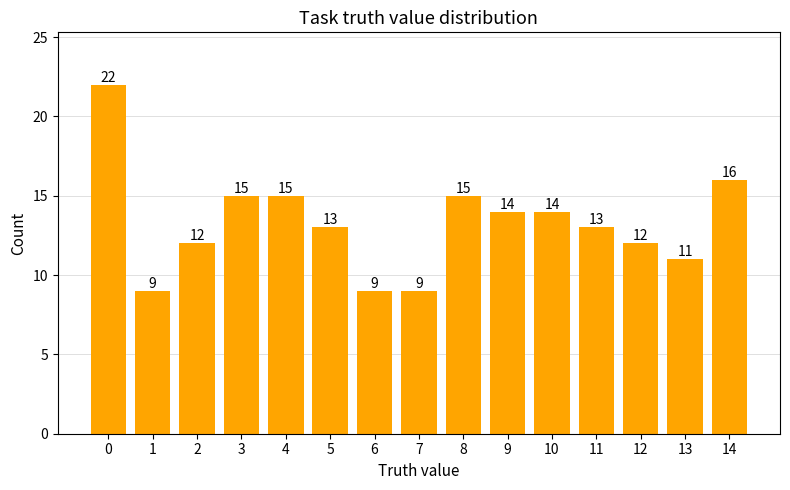

Reading left to right, extract all data points from this chart.

0=22	1=9	2=12	3=15	4=15	5=13	6=9	7=9	8=15	9=14	10=14	11=13	12=12	13=11	14=16